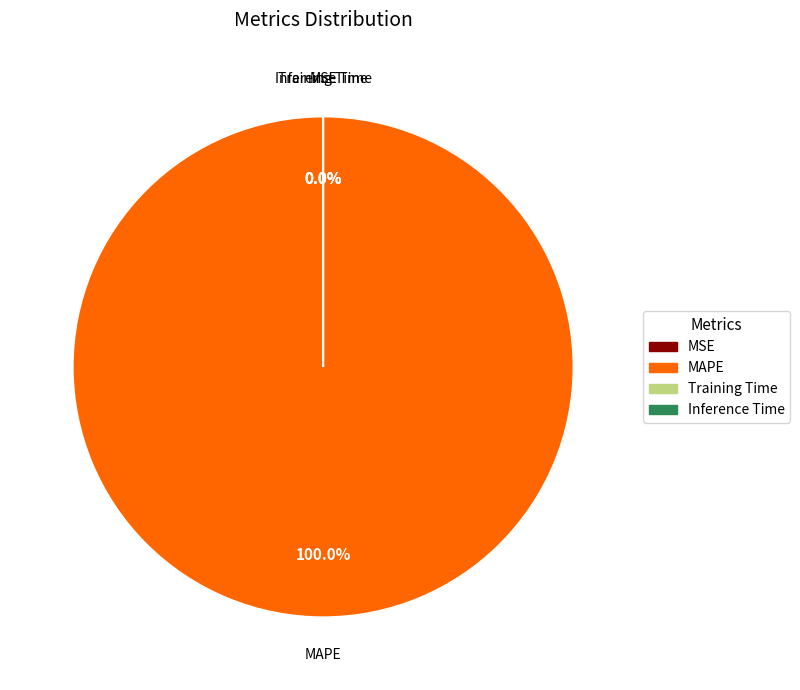

To the nearest percent, what is the combined percentage of Inference Time and MAPE?

100%